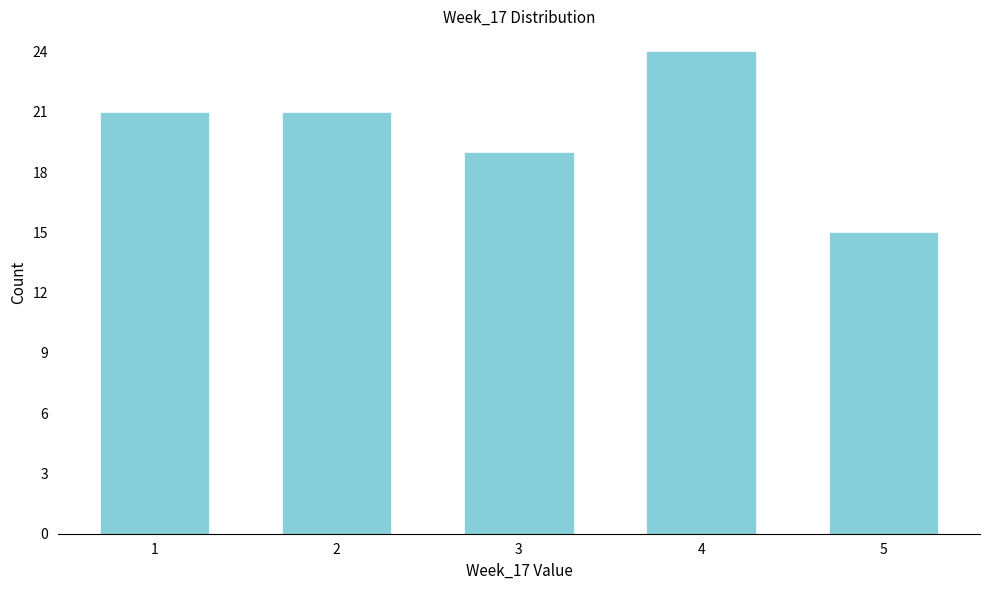

Reading left to right, list all the values displayed in this chart.

1=21	2=21	3=19	4=24	5=15